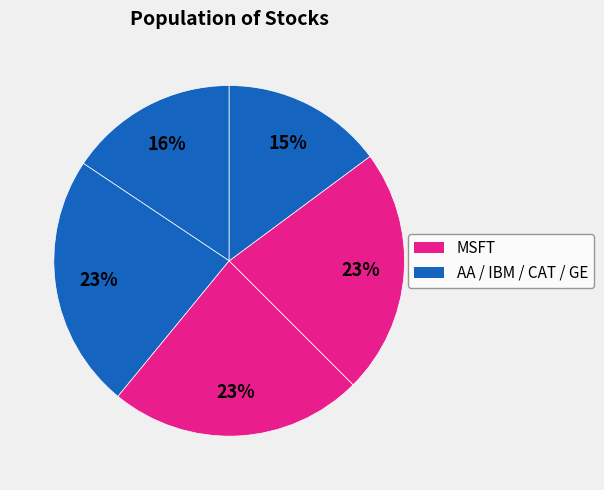

How many slices are in this pie chart?

5